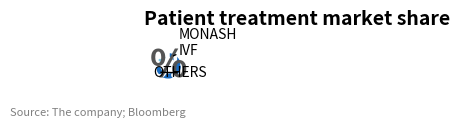

Is there any slice that represents more than half of the pie?

Yes